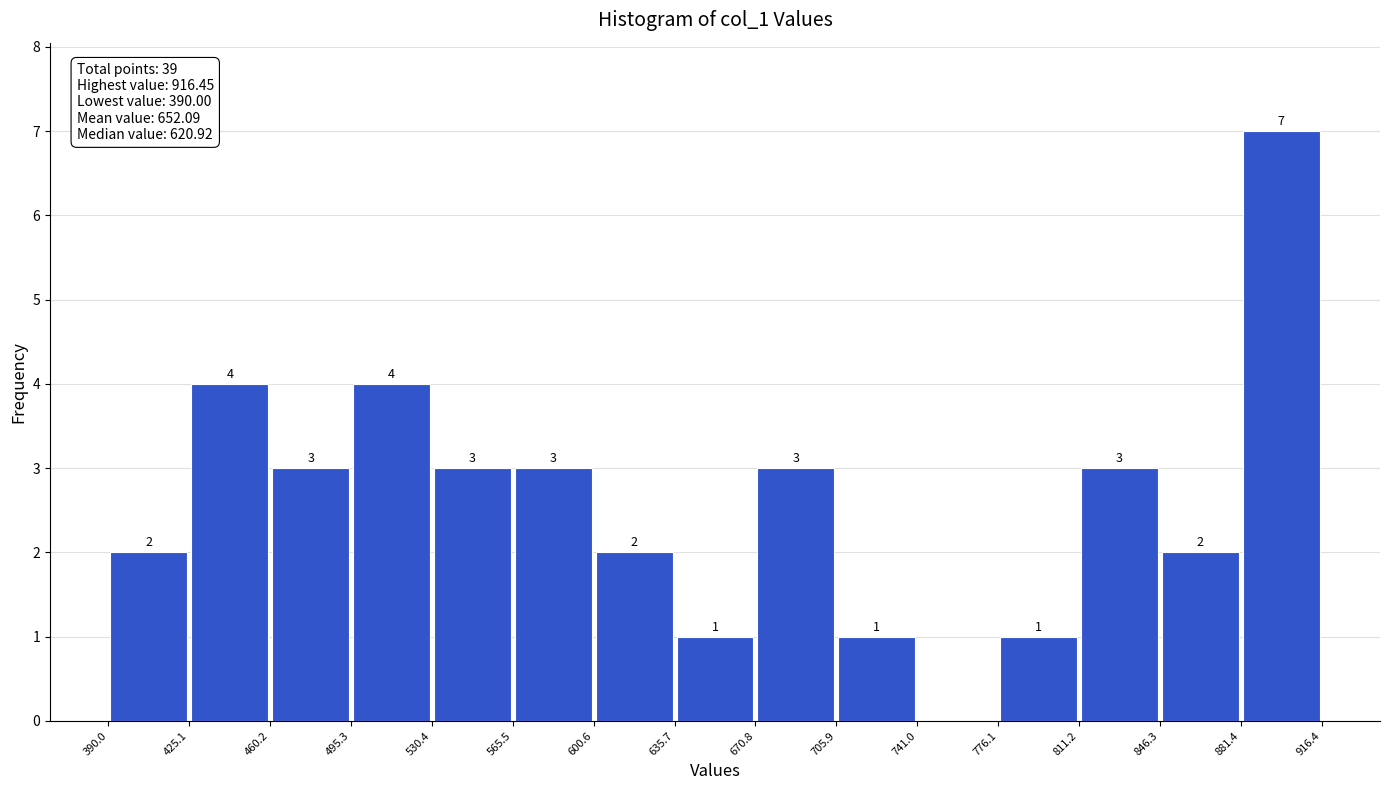

Which range on the x-axis has the tallest bar?

881.4 to 916.4